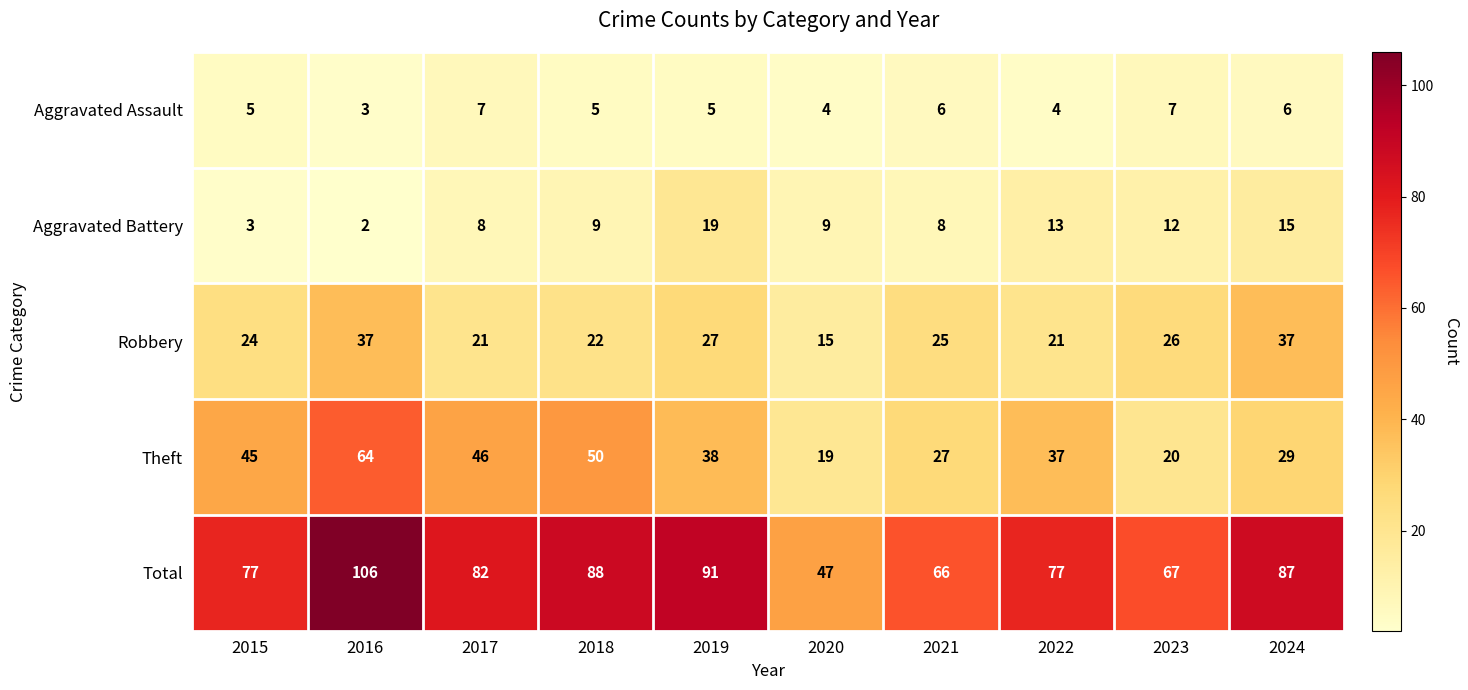

At which label does Total first exceed 82?

2016